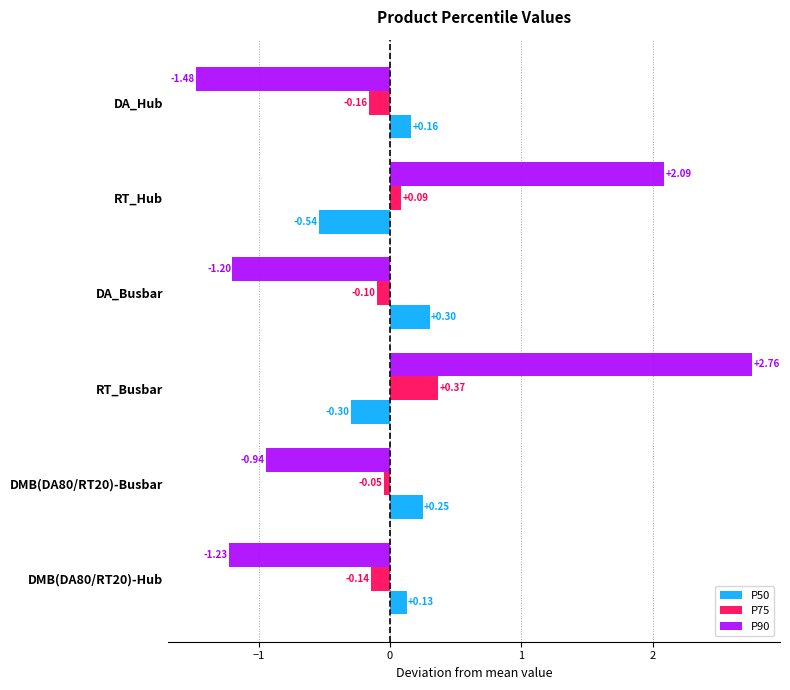

At how many categories does at least one series exceed 0?

6